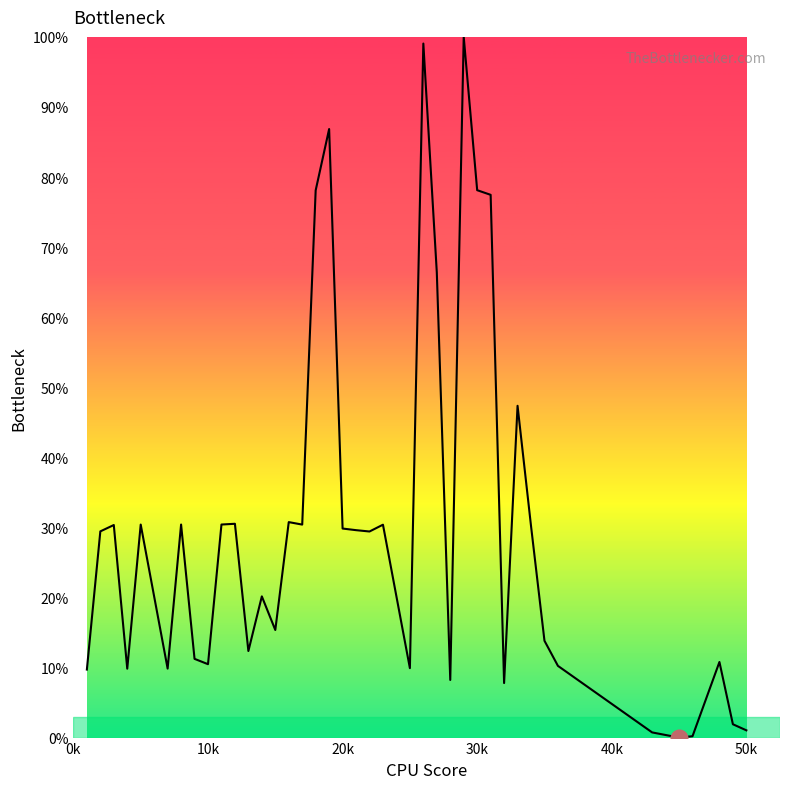

How many lines are shown in the chart?

1